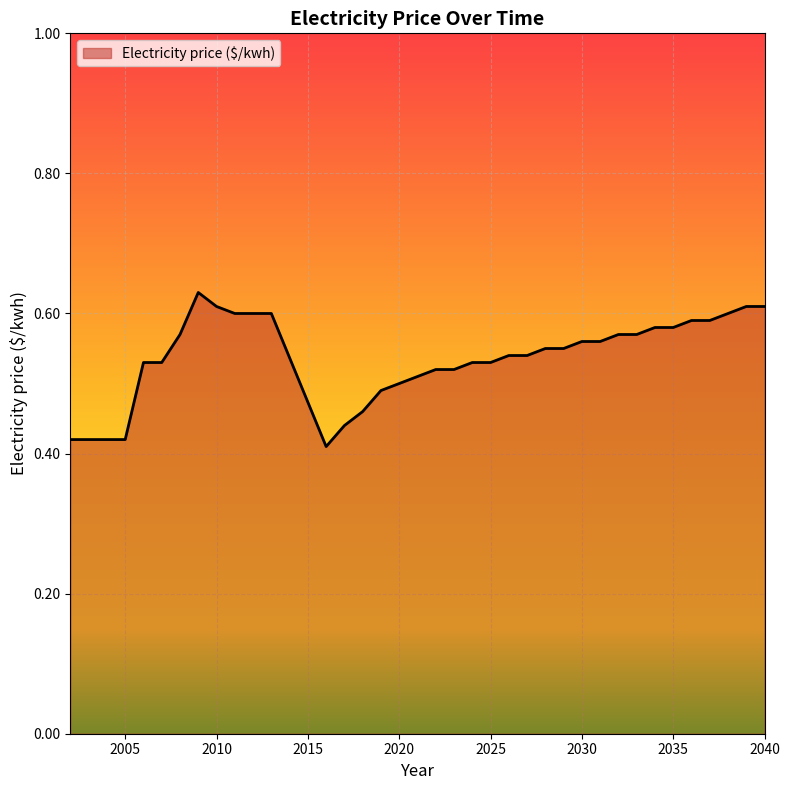

Reading left to right, list all the values displayed in this chart.

2002=0.4	2003=0.4	2004=0.4	2005=0.4	2006=0.5	2007=0.5	2008=0.6	2009=0.6	2010=0.6	2011=0.6	2012=0.6	2013=0.6	2016=0.4	2017=0.4	2018=0.5	2019=0.5	2020=0.5	2021=0.5	2022=0.5	2023=0.5	2024=0.5	2025=0.5	2026=0.5	2027=0.5	2028=0.6	2029=0.6	2030=0.6	2031=0.6	2032=0.6	2033=0.6	2034=0.6	2035=0.6	2036=0.6	2037=0.6	2038=0.6	2039=0.6	2040=0.6